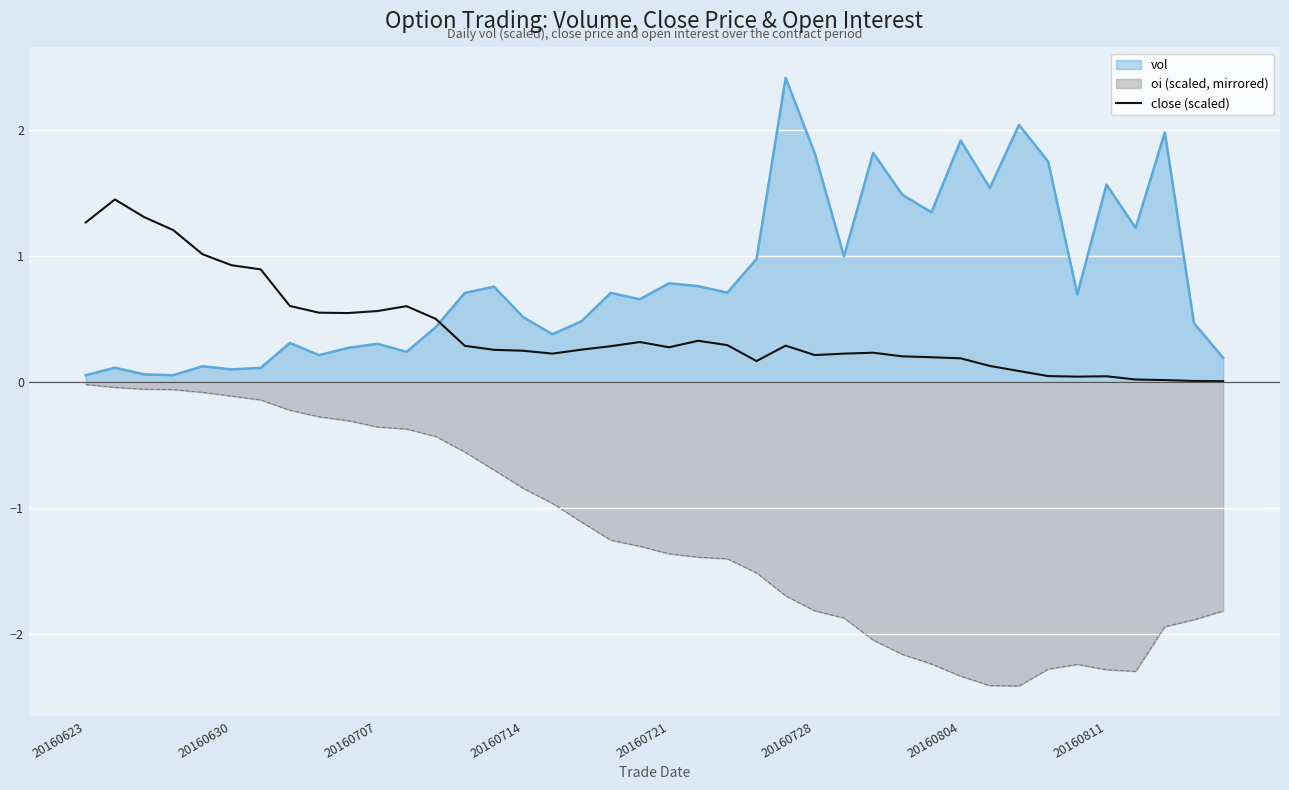

List the series in order of their overall mean, highest first.

vol, close (scaled), oi (scaled, mirrored)